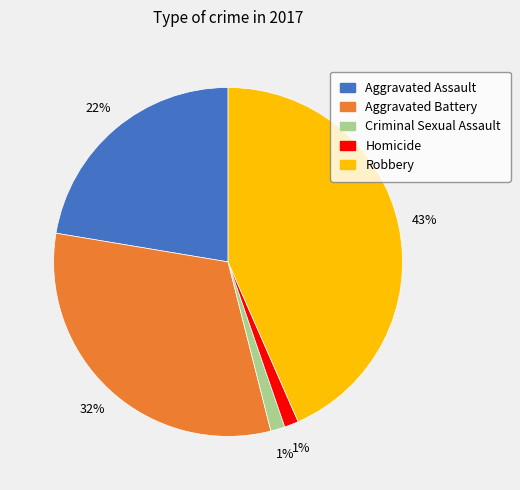

To the nearest percent, what is the difference between the Criminal Sexual Assault and Aggravated Assault slice percentages?

21%